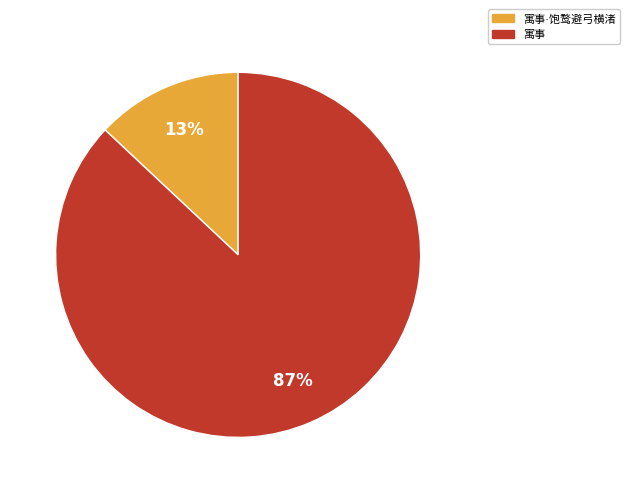

To the nearest percent, what is the average slice percentage?

50%